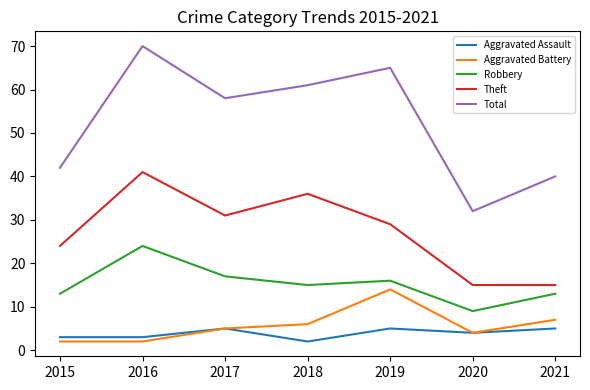

What value does the Aggravated Assault series have at 2020?

4